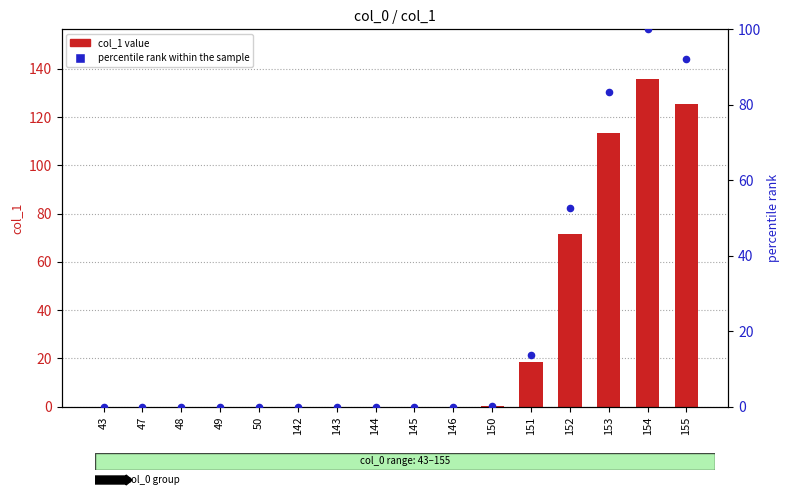

Which series has the largest Y range (max minus min)?

col_1 value